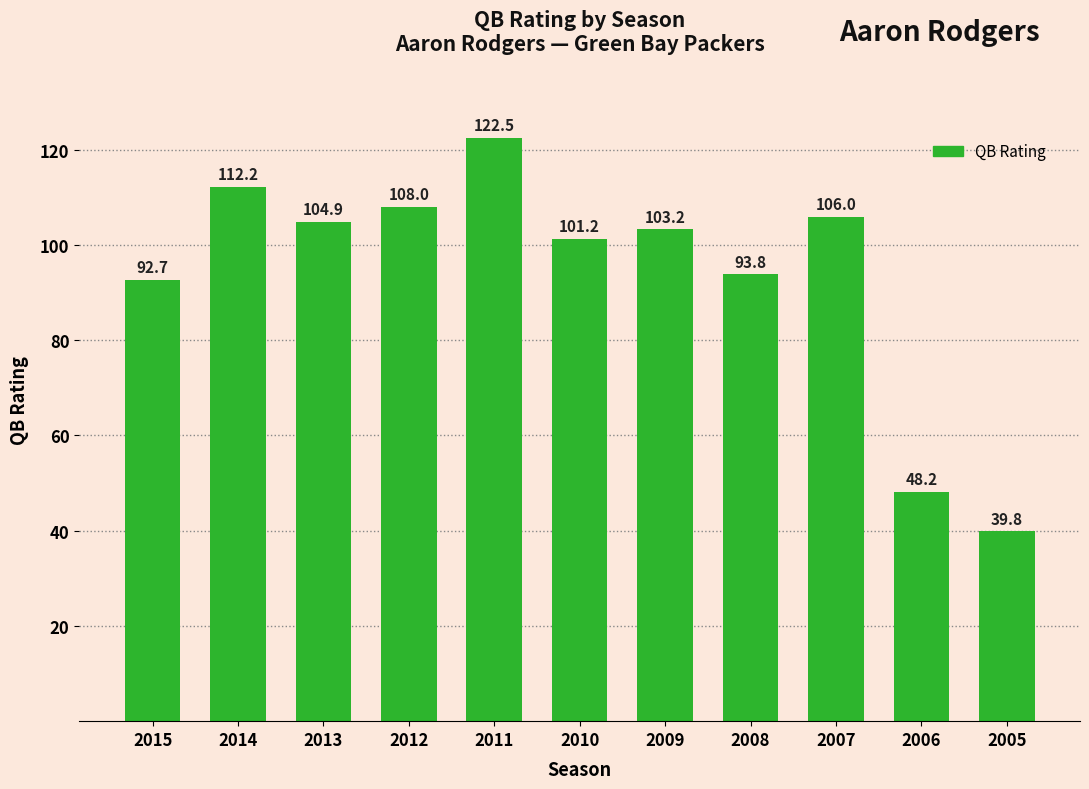

Reading left to right, extract all data points from this chart.

2015=92.7	2014=112.2	2013=104.9	2012=108.0	2011=122.5	2010=101.2	2009=103.2	2008=93.8	2007=106.0	2006=48.2	2005=39.8